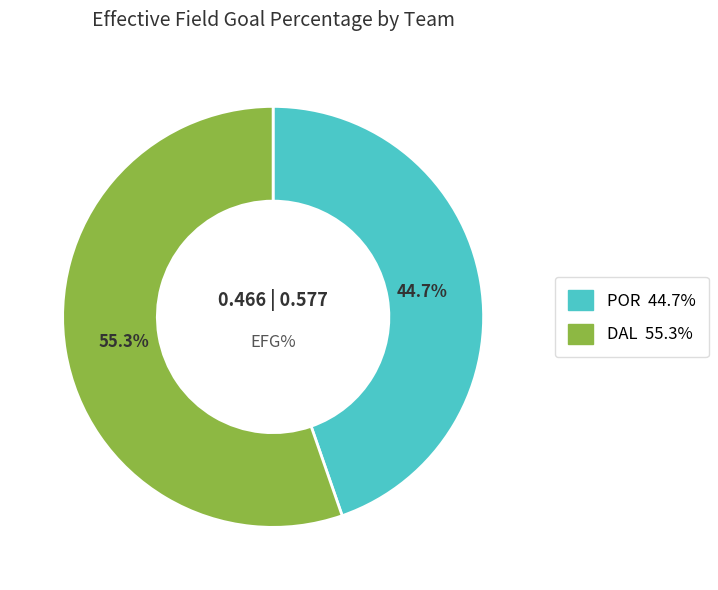

What portion of the pie excludes DAL?

44.7%